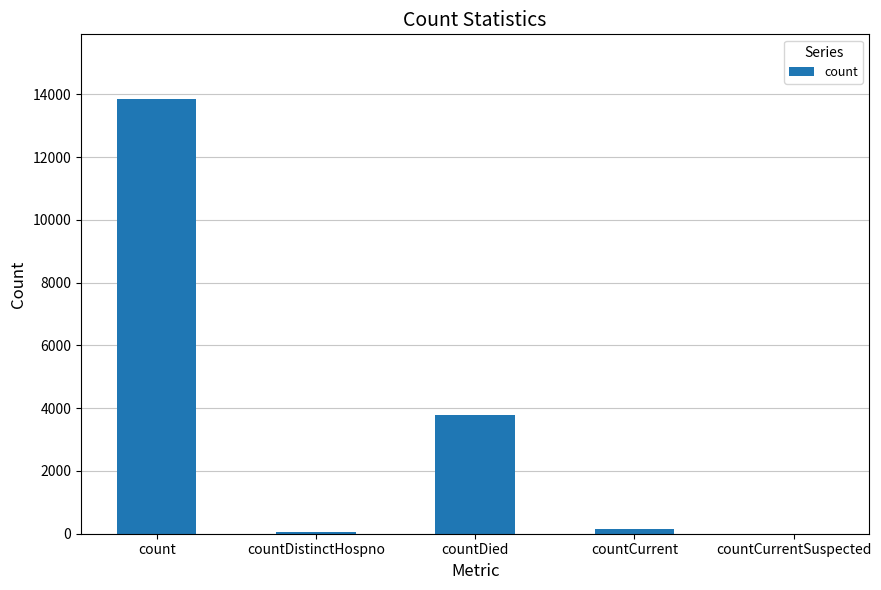

At which label is the value closest to 6919?

countDied